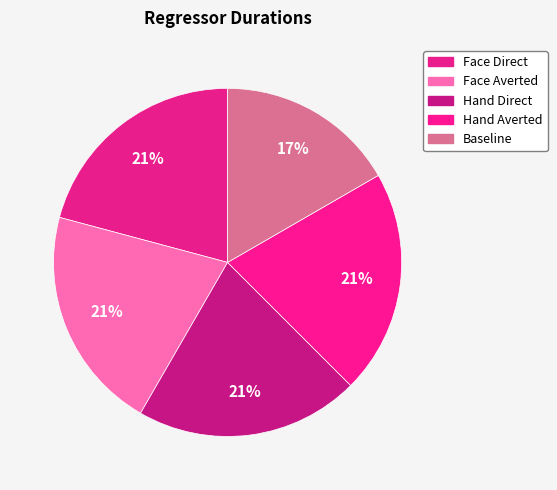

What is the smallest slice in the pie chart?

Baseline